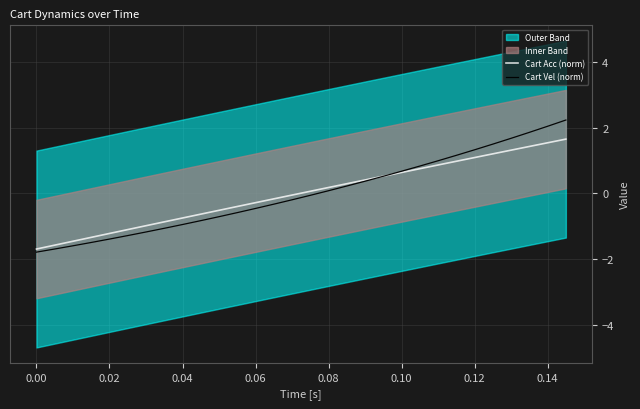

What is the lowest value of the Cart Vel (norm) series?

-1.8